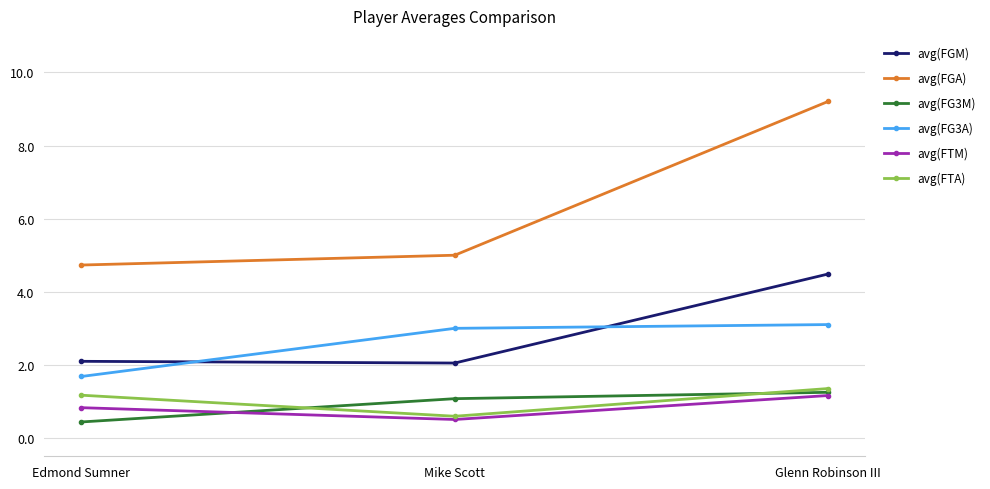

What is the label of the 3rd point from the right?

Edmond Sumner